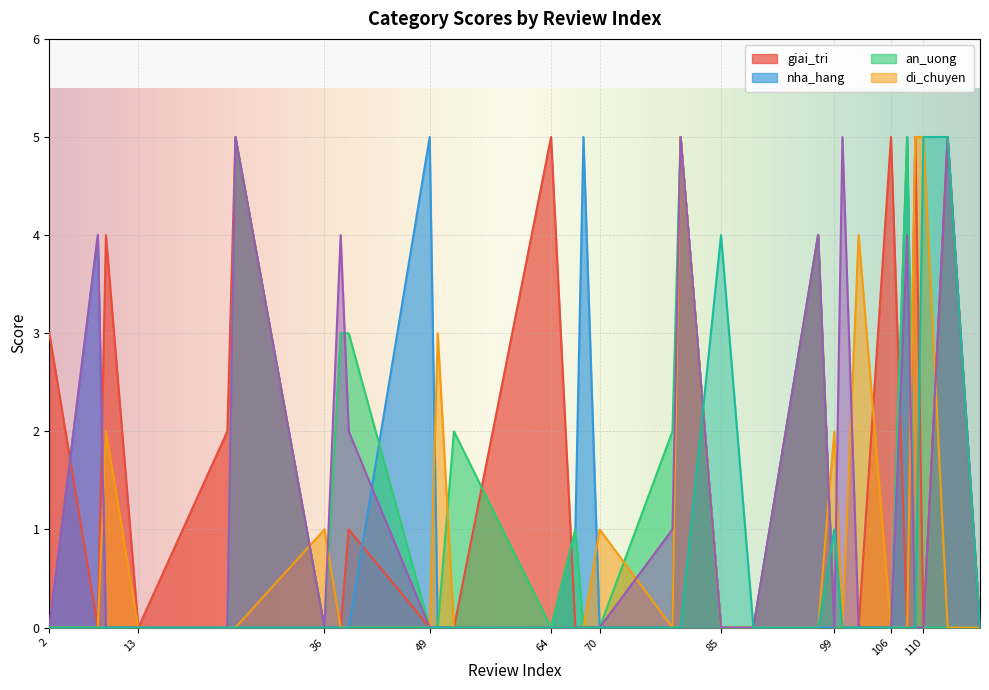

Which series changed the most between 49 and 117?

nha_hang